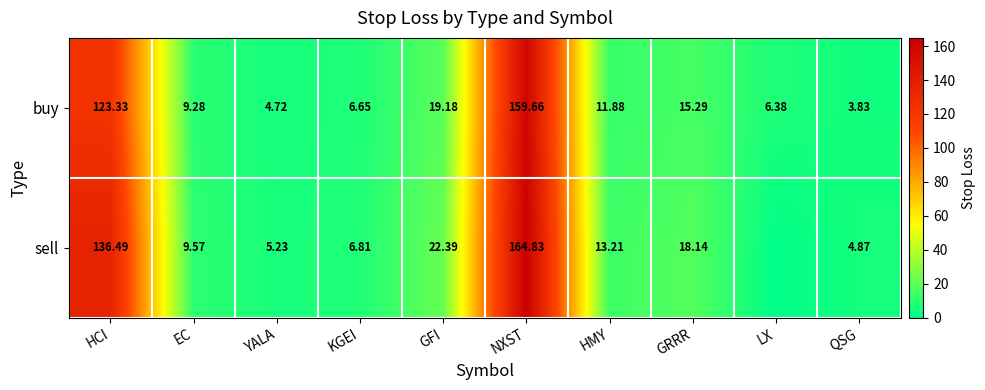

What is the average value of the buy series?

36.0